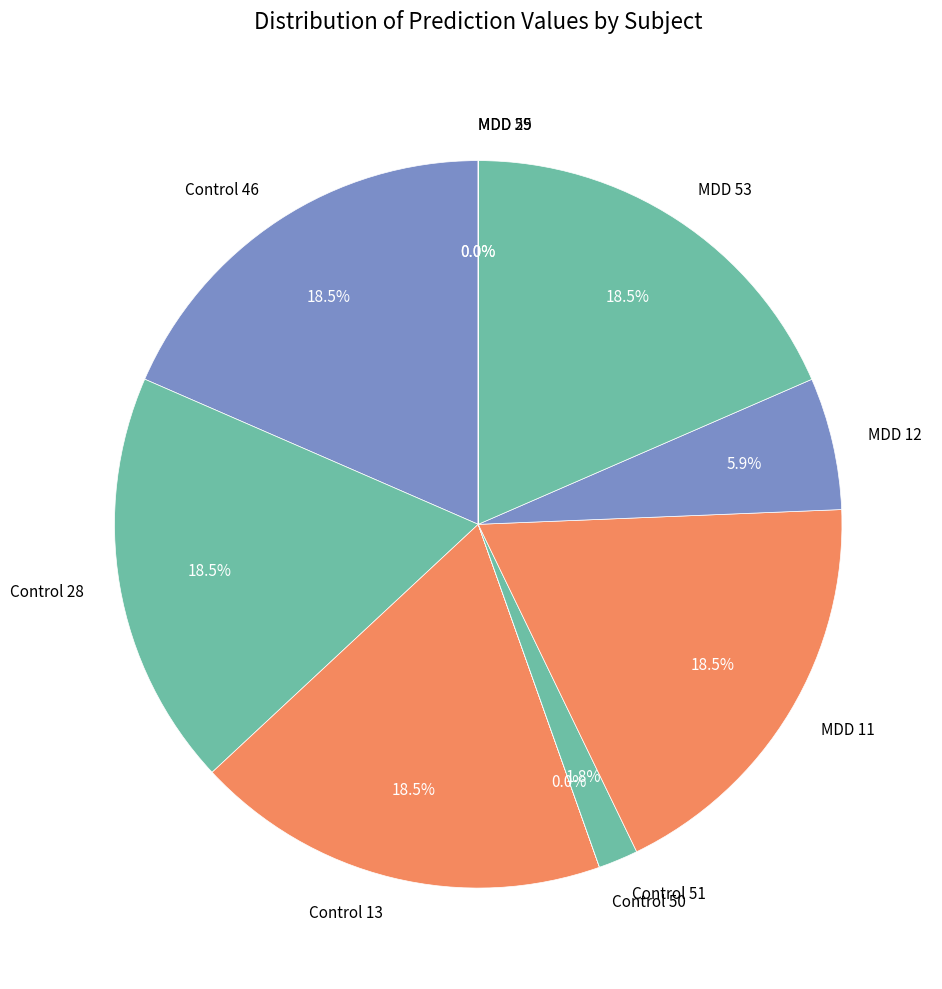

Is there a majority slice in this chart?

No